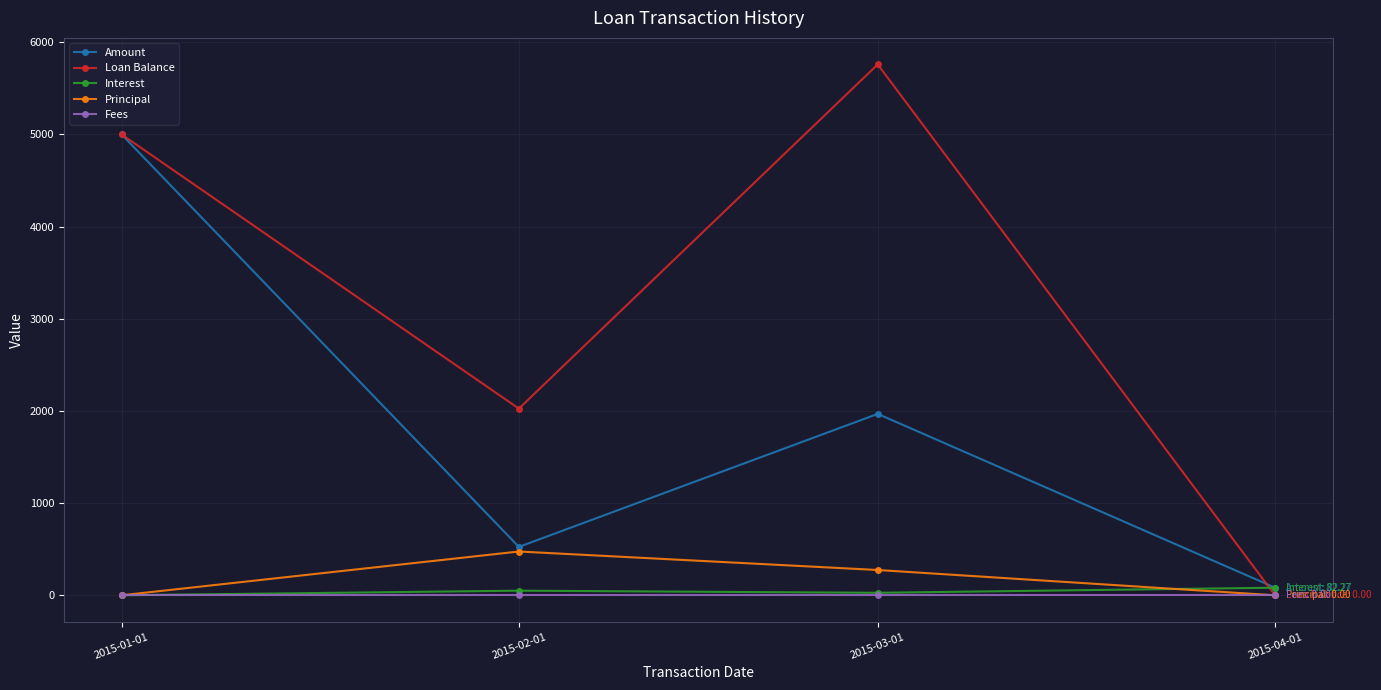

At which category does Loan Balance reach its first local valley?

2015-02-01